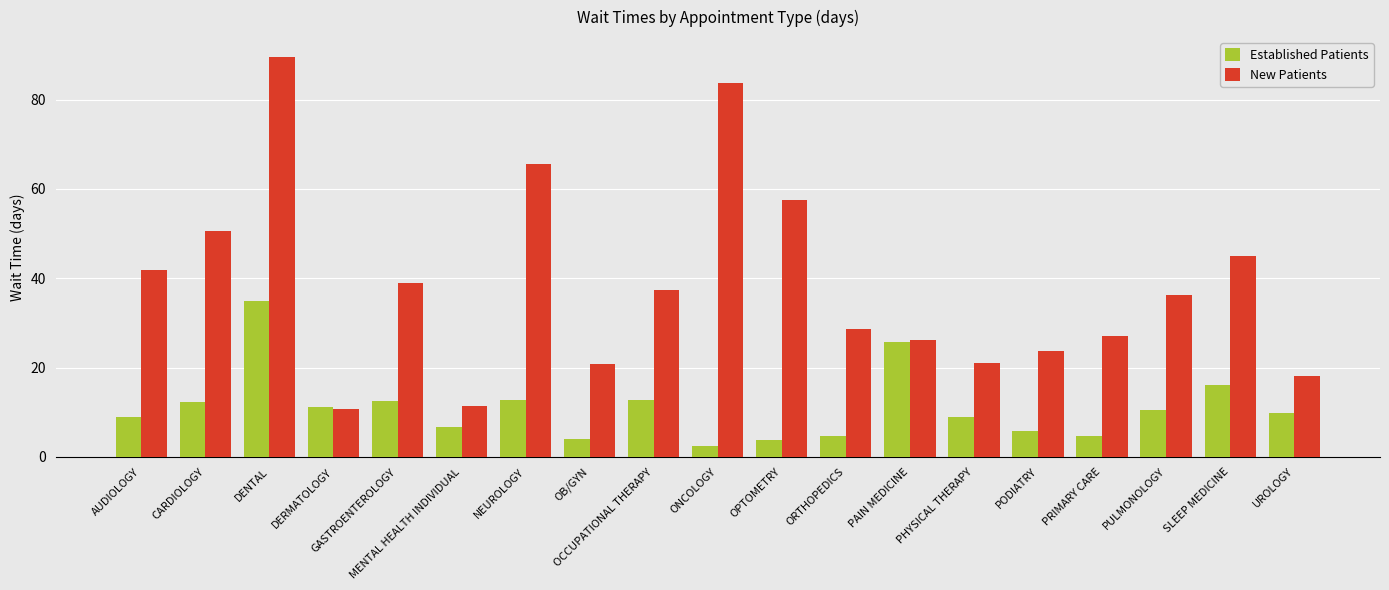

At which label does Established Patients reach its peak?

DENTAL